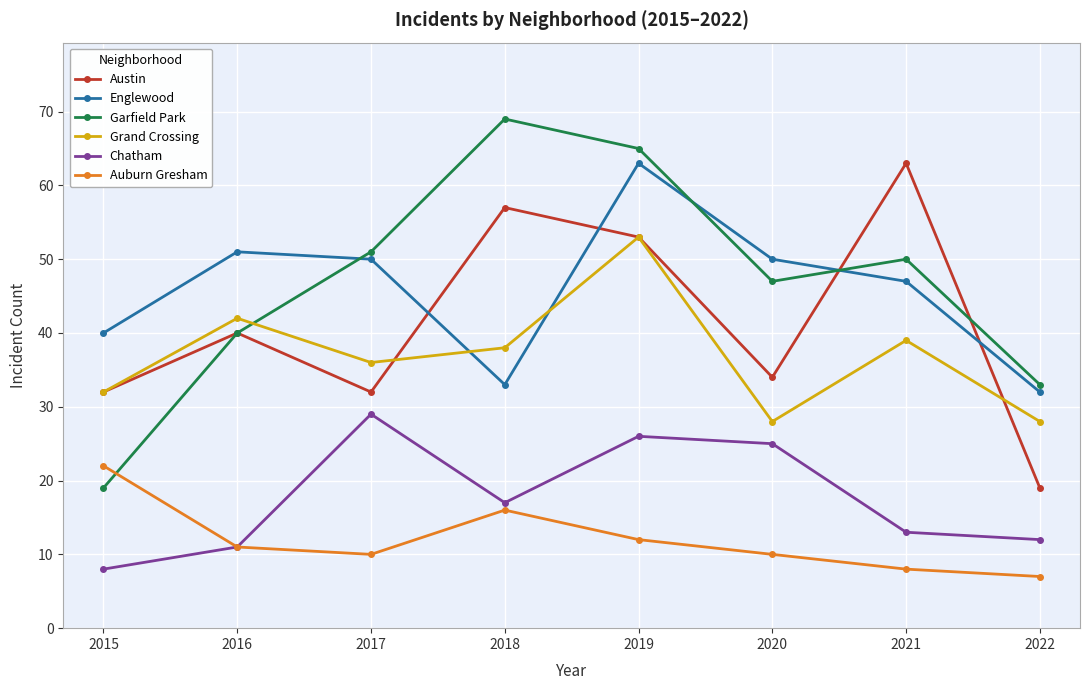

True or false: Grand Crossing has a value of 72 at 2016.

False